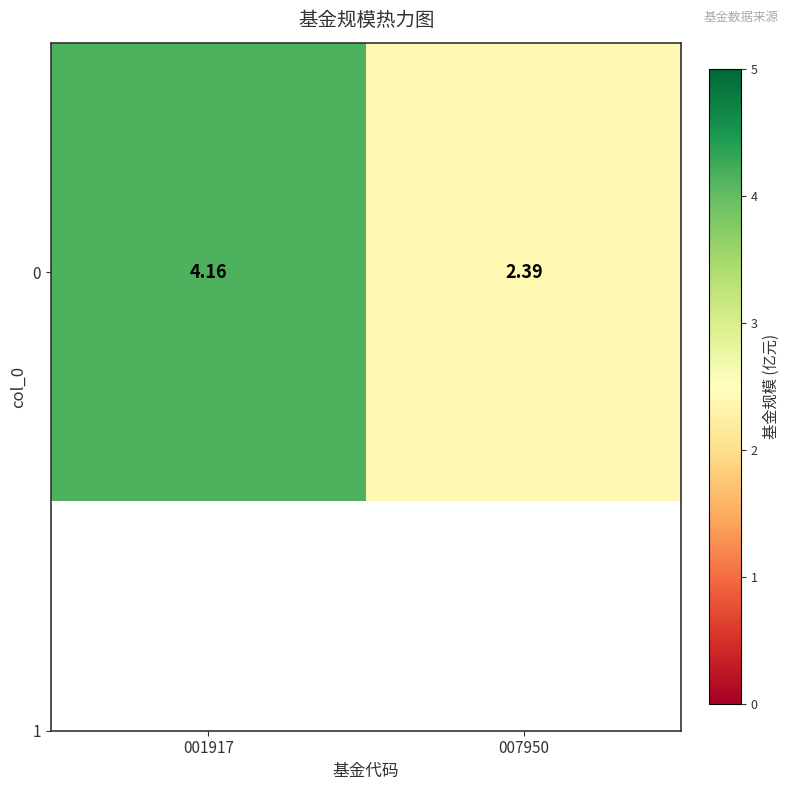

At which label does the data first exceed 4?

001917